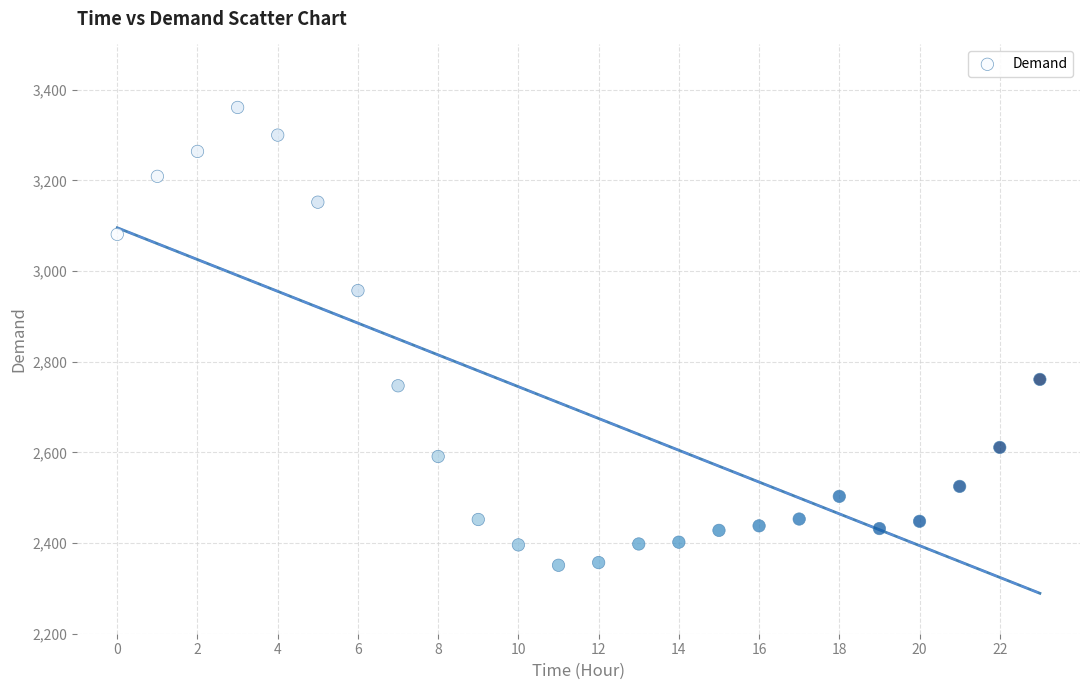

What is the range of Y values (max minus min)?

1010